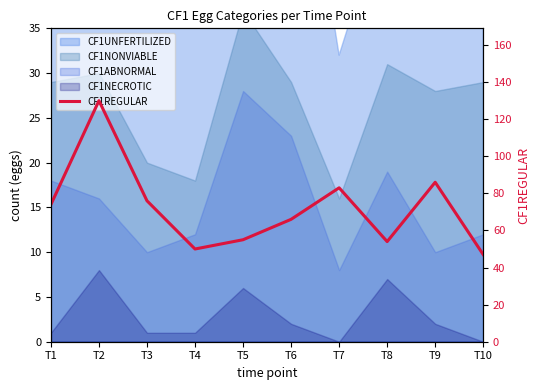

What is the sum of all values?

721